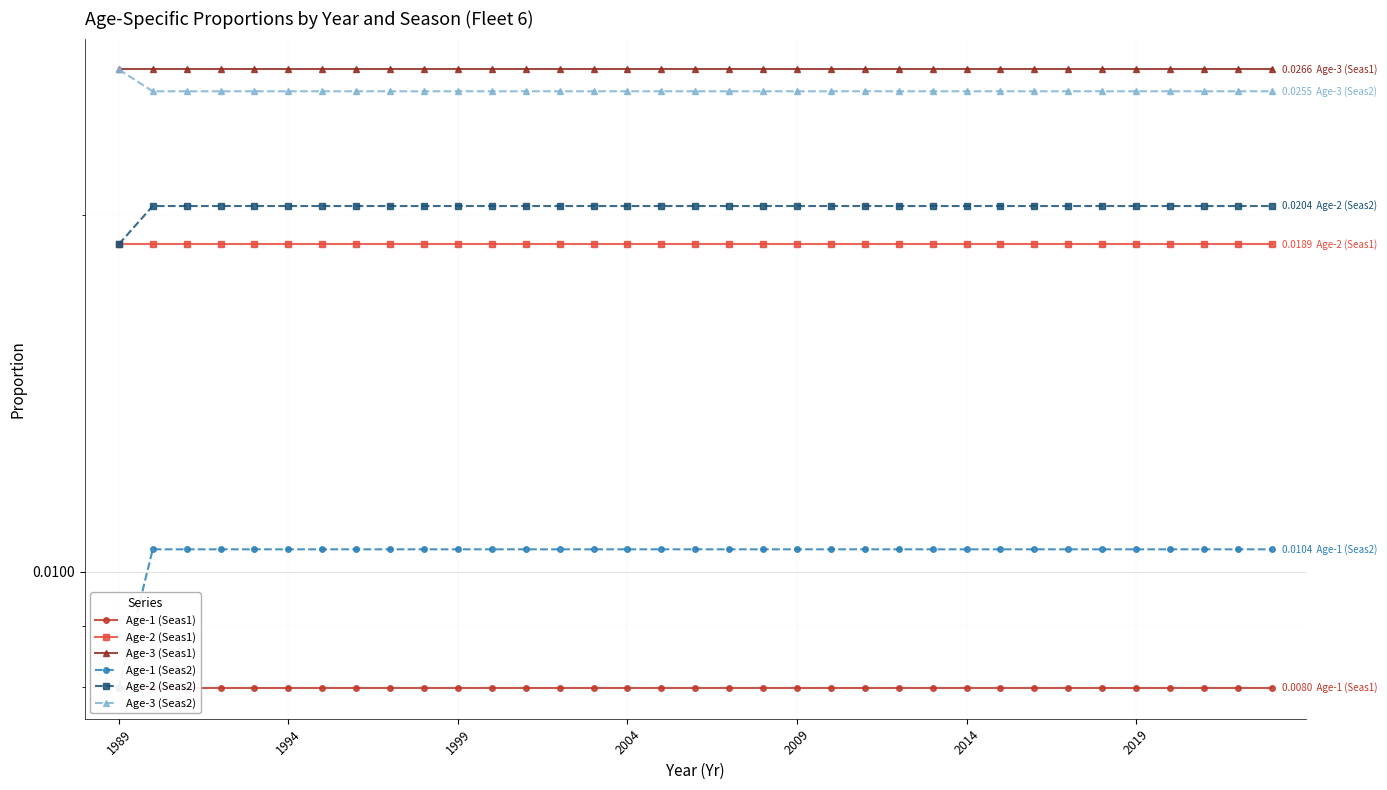

Is the value of Age-2 (Seas1) at 27 greater than the value of Age-1 (Seas2) at 30?

Yes